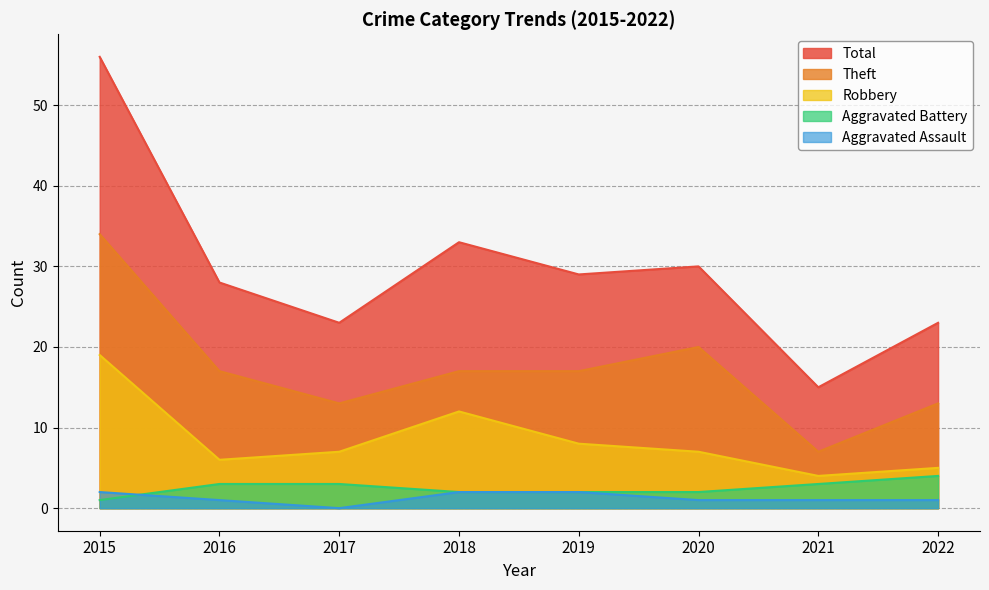

Between 2016 and 2022, which series saw the biggest shift?

Total